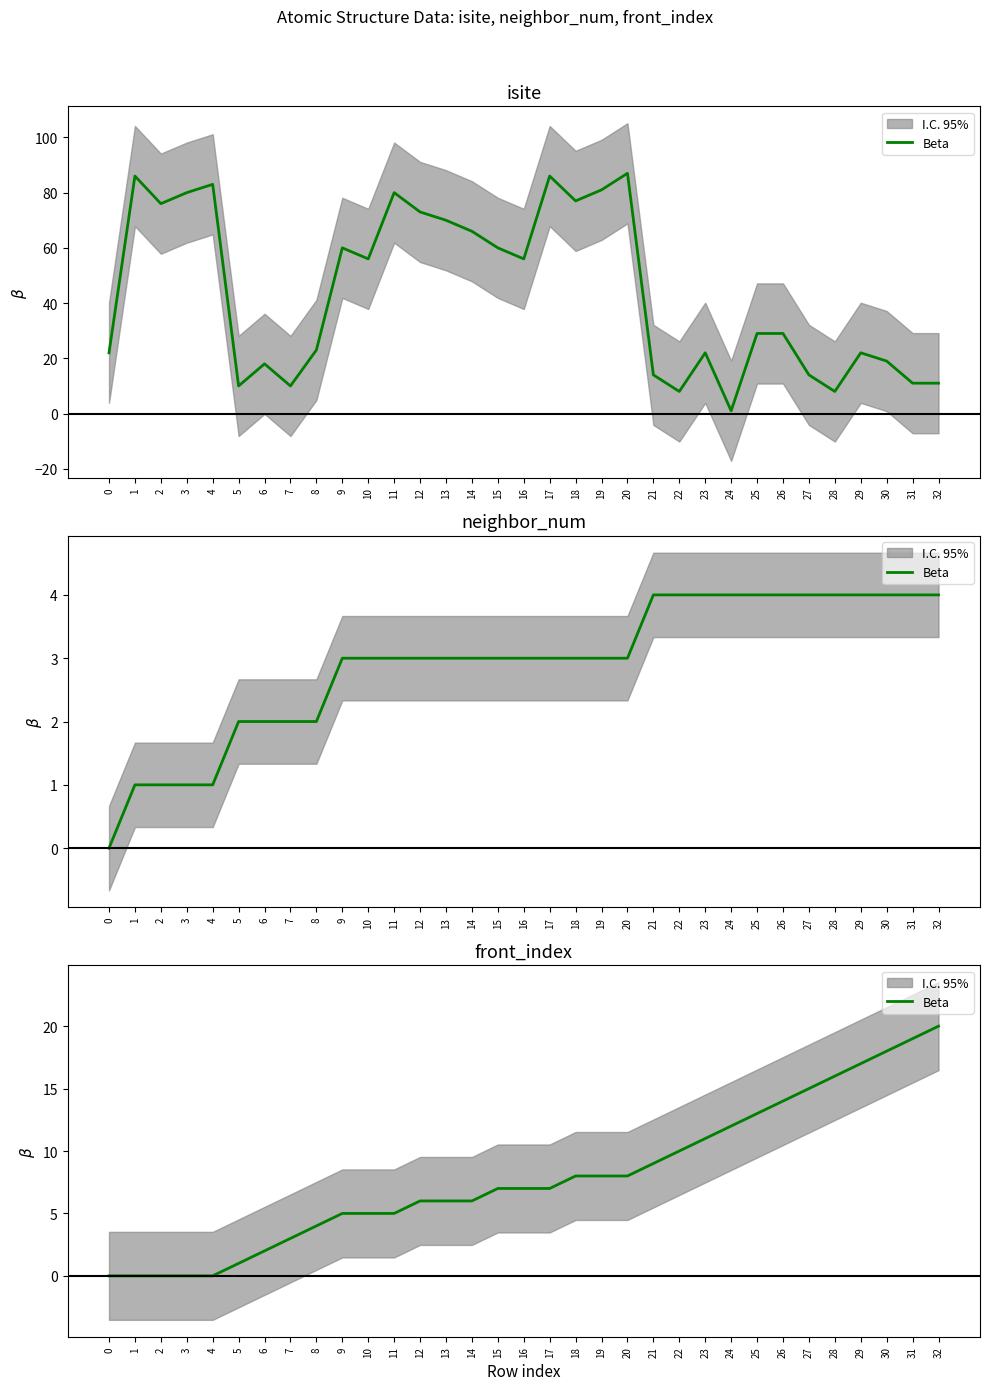

At which label does the data first exceed 7?

18